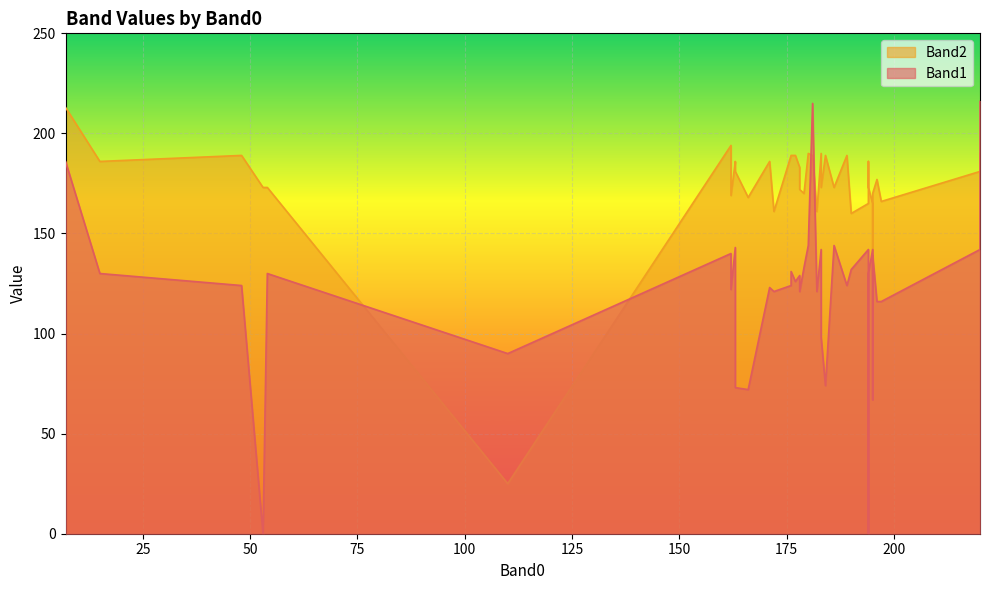

List the series in order of their overall mean, highest first.

Band2, Band1